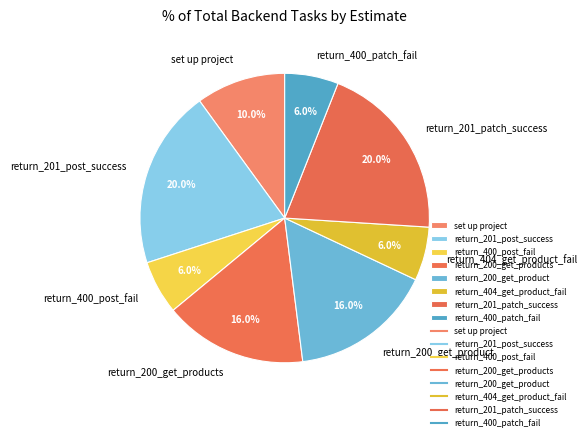

To the nearest percent, what percentage of the pie is return_201_post_success?

20%